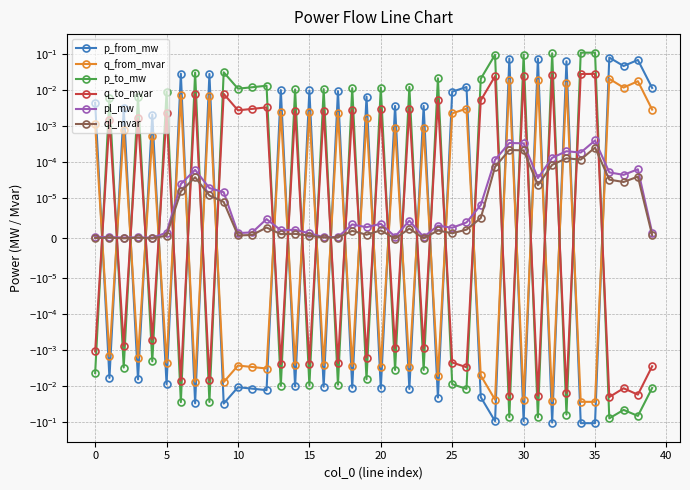

What is the difference between the maximum and minimum values in the p_from_mw series?

0.2